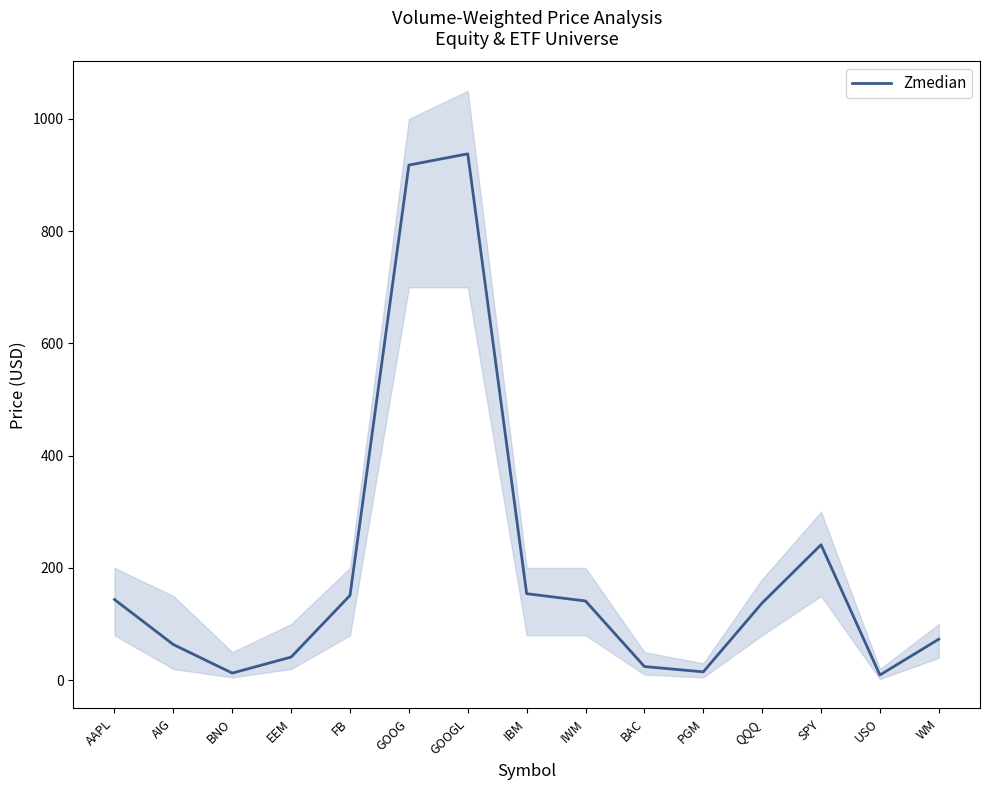

Reading left to right, what are all the values shown in this chart?

143.7	63.5	12.7	41.2	151.0	917.8	937.8	154.2	141.1	24.3	14.8	137.6	241.3	9.2	73.0